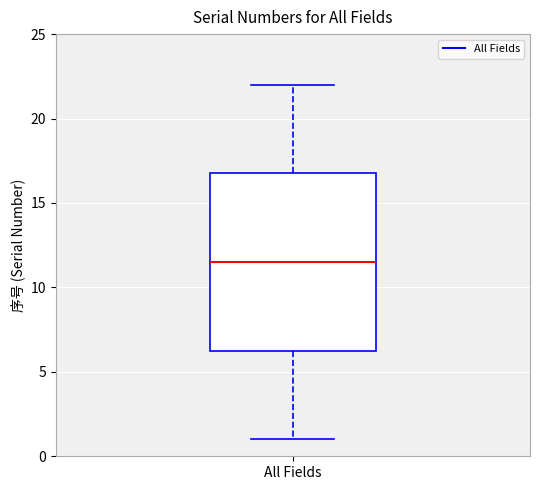

Transcribe this box plot: give where the median line is, the range the box spans, and where the two whiskers end, as read against the y-axis. The values are not printed on the chart, so give them approximately, as read against the axis.

median 11.5, box 6.5 to 17.0, whiskers 1.0 to 22.0